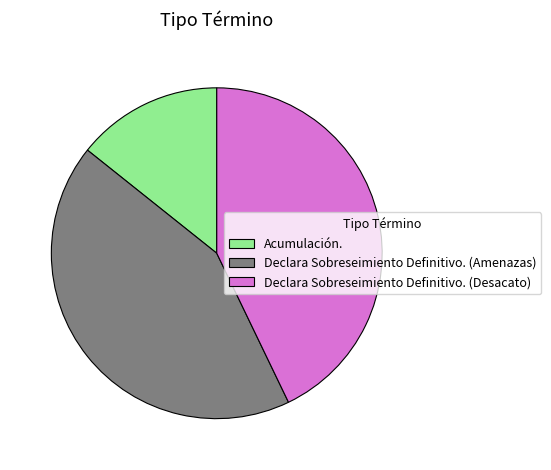

Does Acumulación. represent more than half of the total?

No